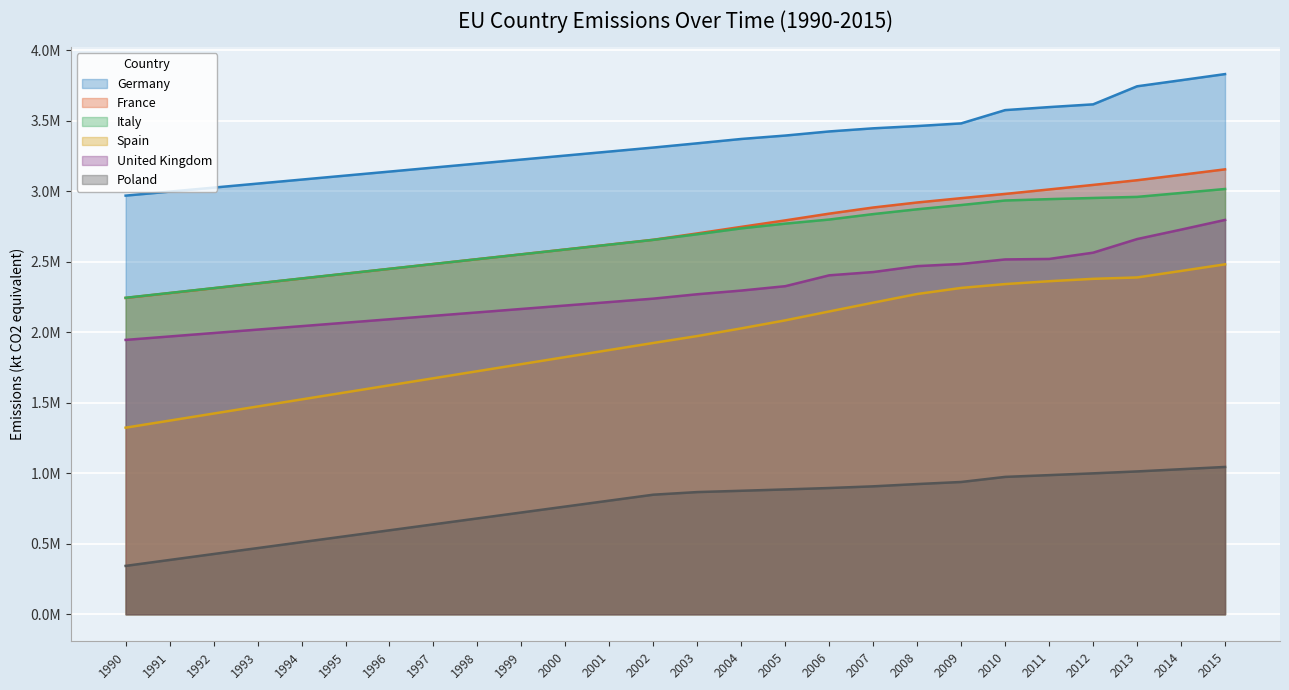

What is the difference between the United Kingdom values at 2014 and 1993?

0.7